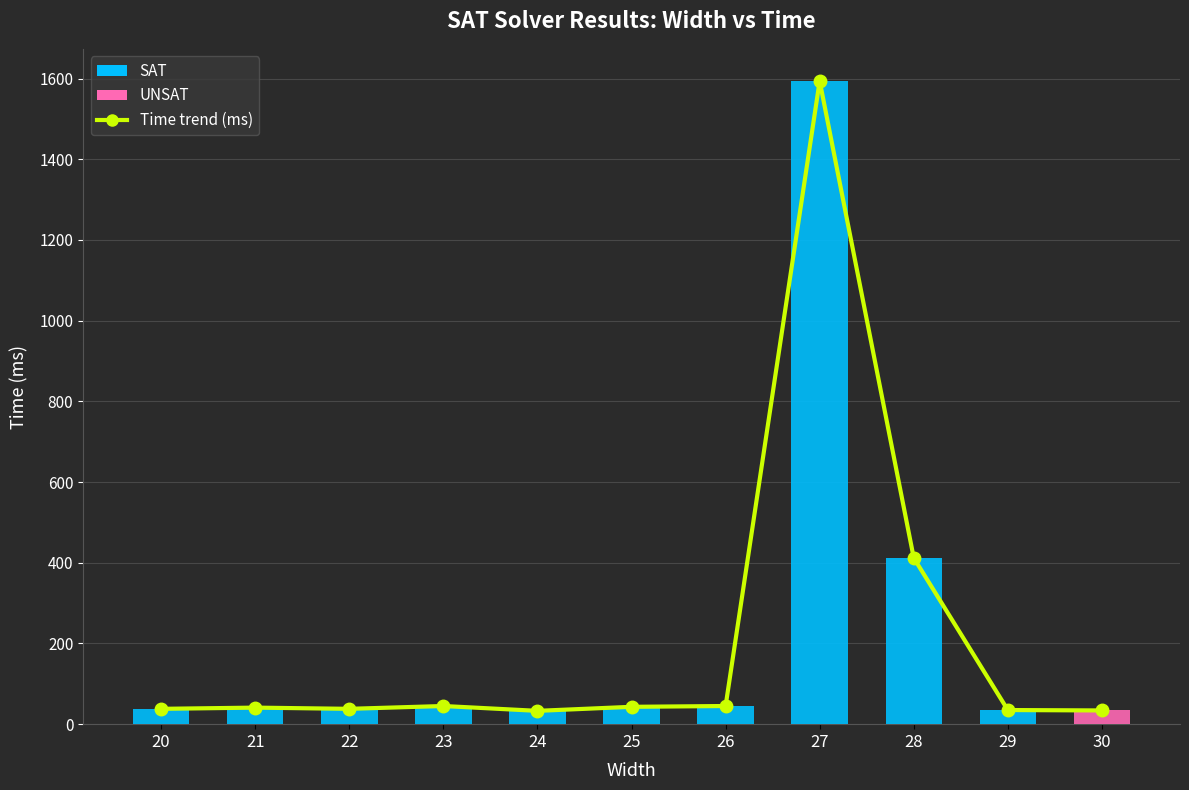

What is the difference between the maximum and second lowest values?

1560